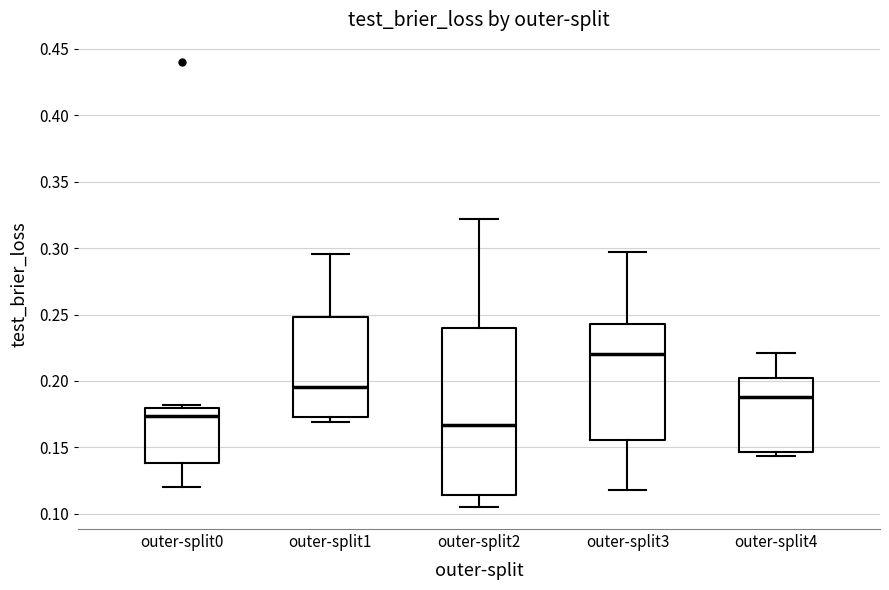

Which box's median line is the highest?

outer-split3